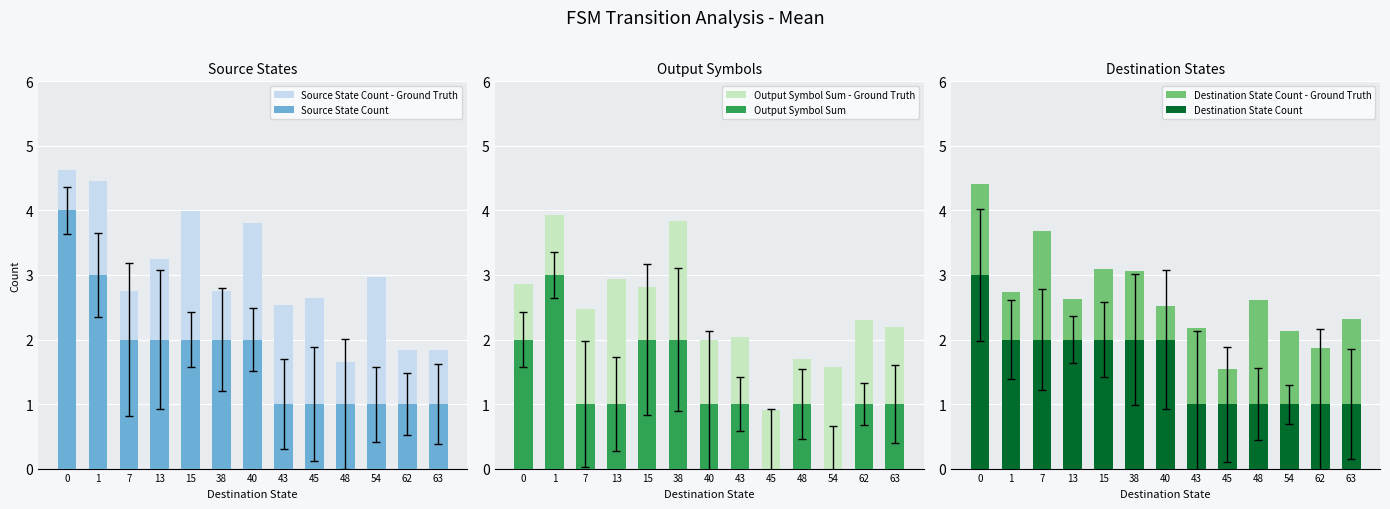

What is the lowest value of the Output Symbol Sum - Ground Truth series?

0.9